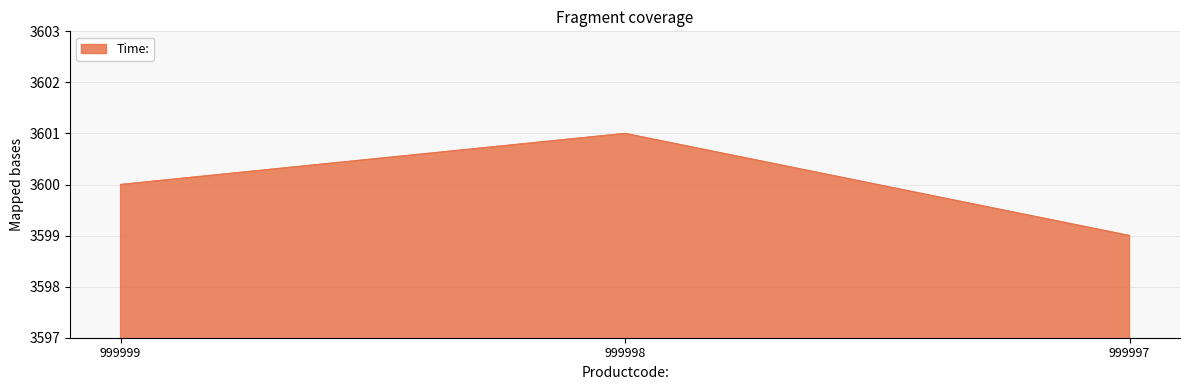

At which label is the value closest to 3600?

999999